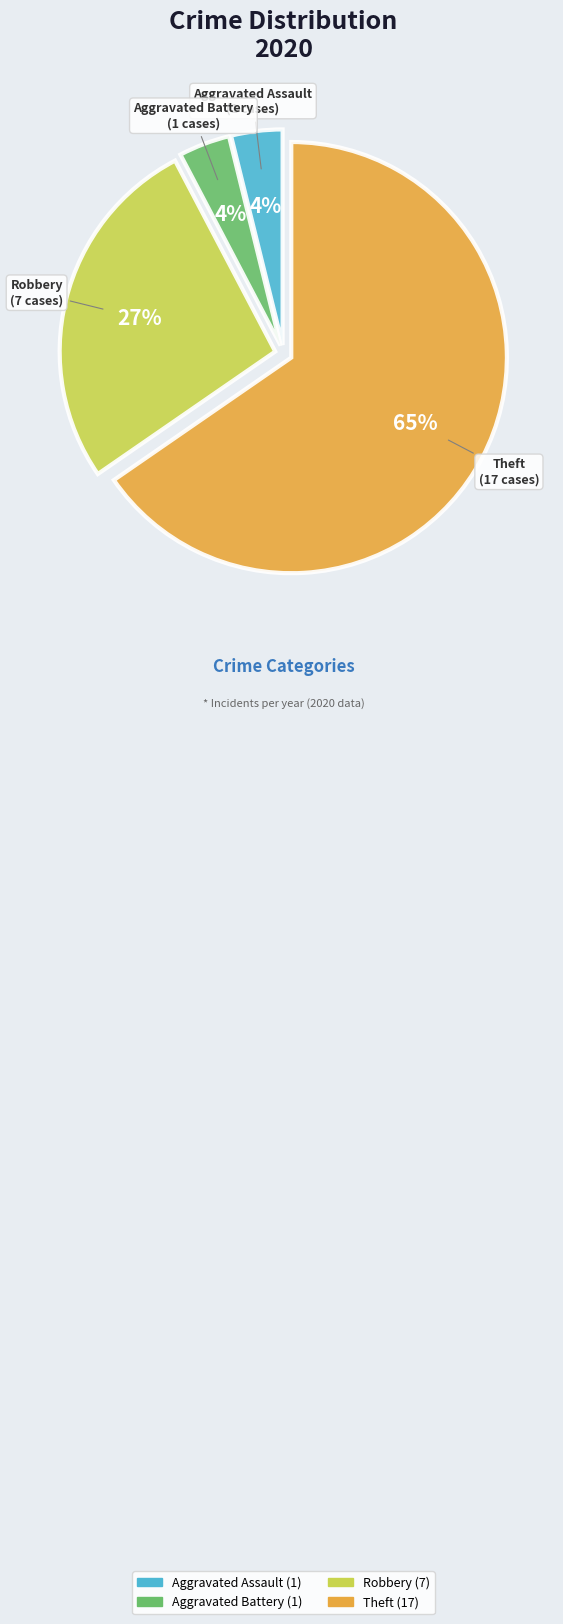

Between Robbery and Aggravated Assault, which is larger?

Robbery